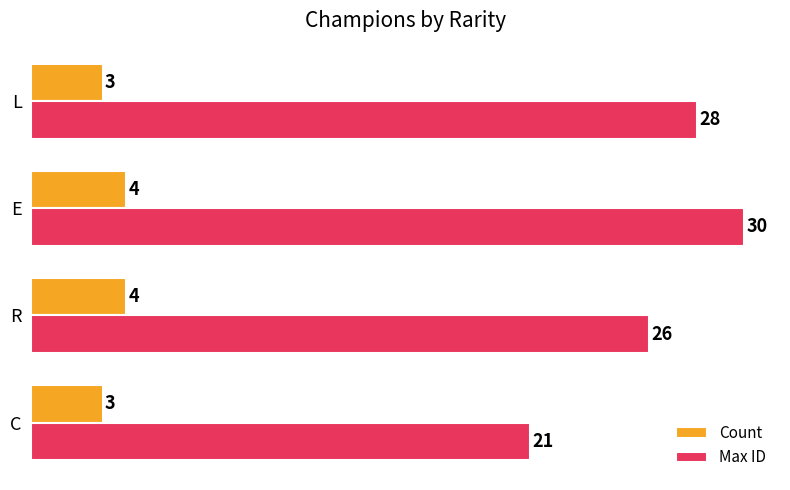

What is the maximum value for Count?

4